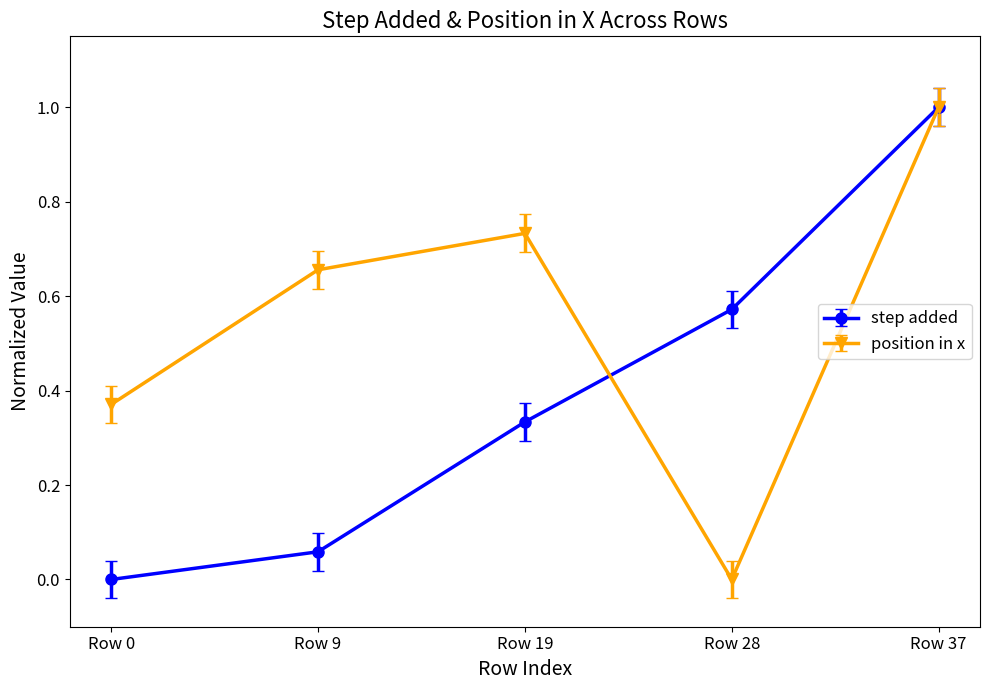

The position in x series shows 1.0 at Row 37. True or false?

True